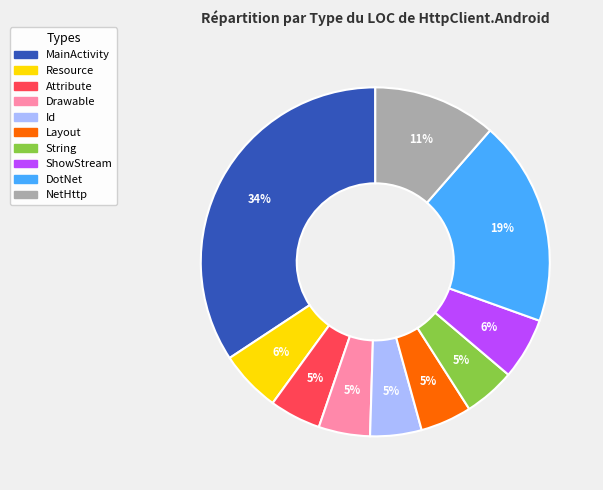

Which slice is the largest?

MainActivity